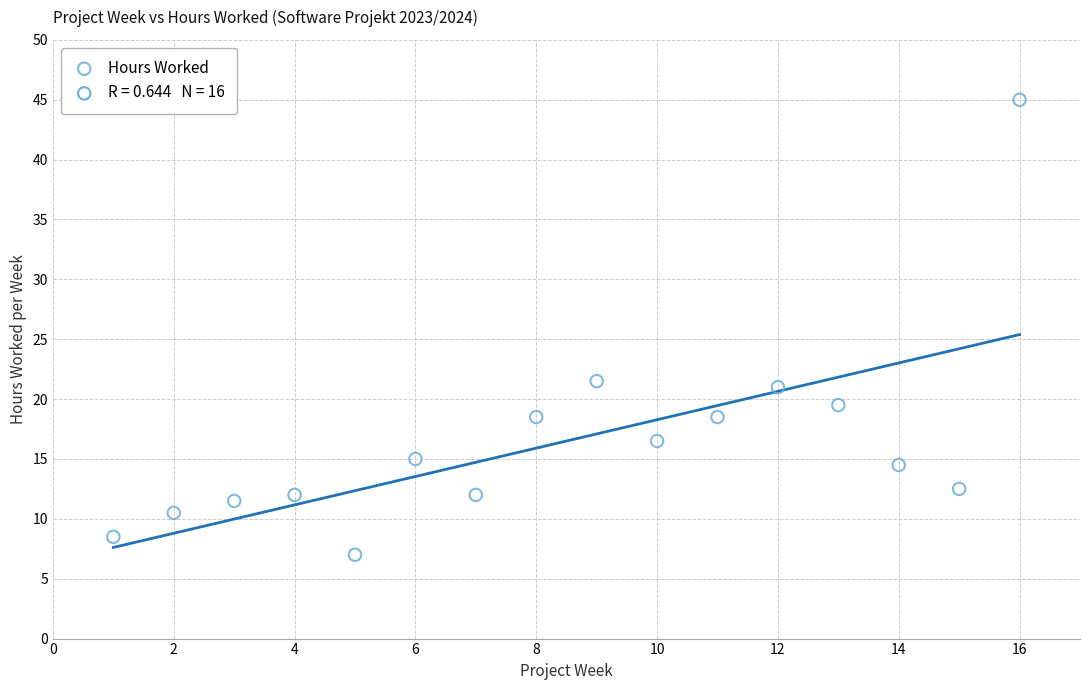

What is the range of X values (max minus min)?

15.0